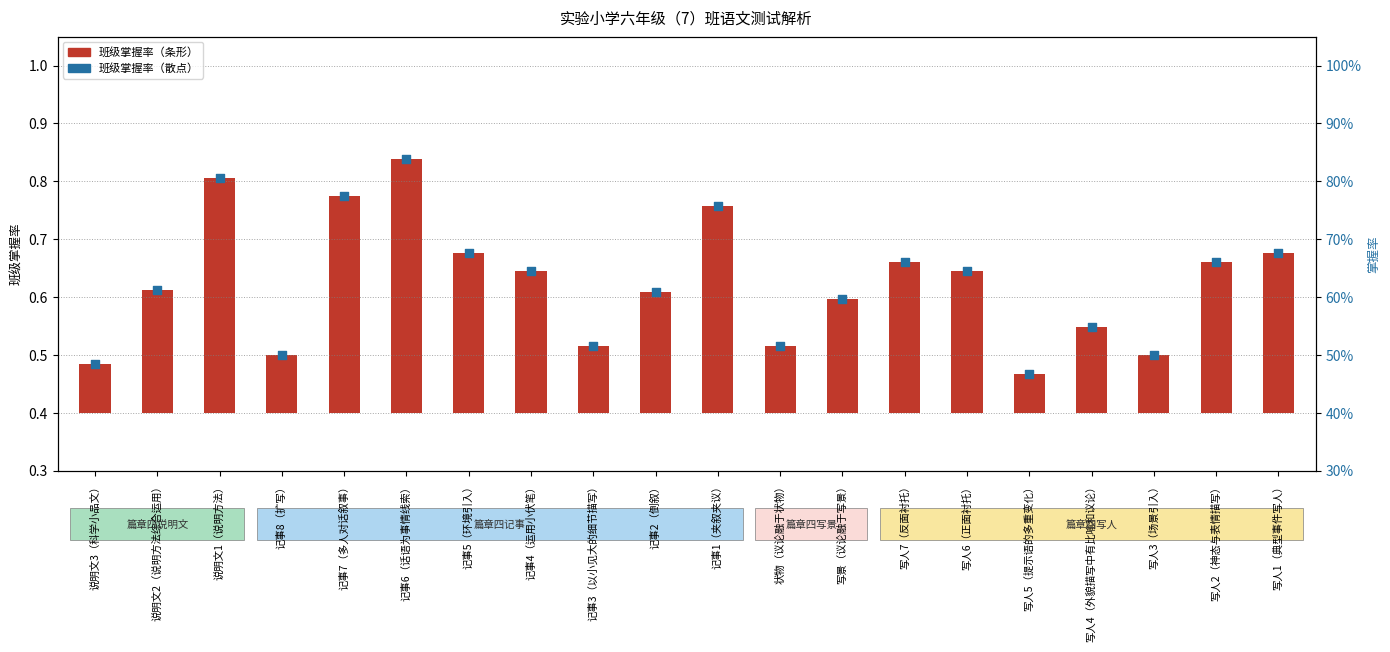

Which series contains the highest Y value?

班级掌握率（点）